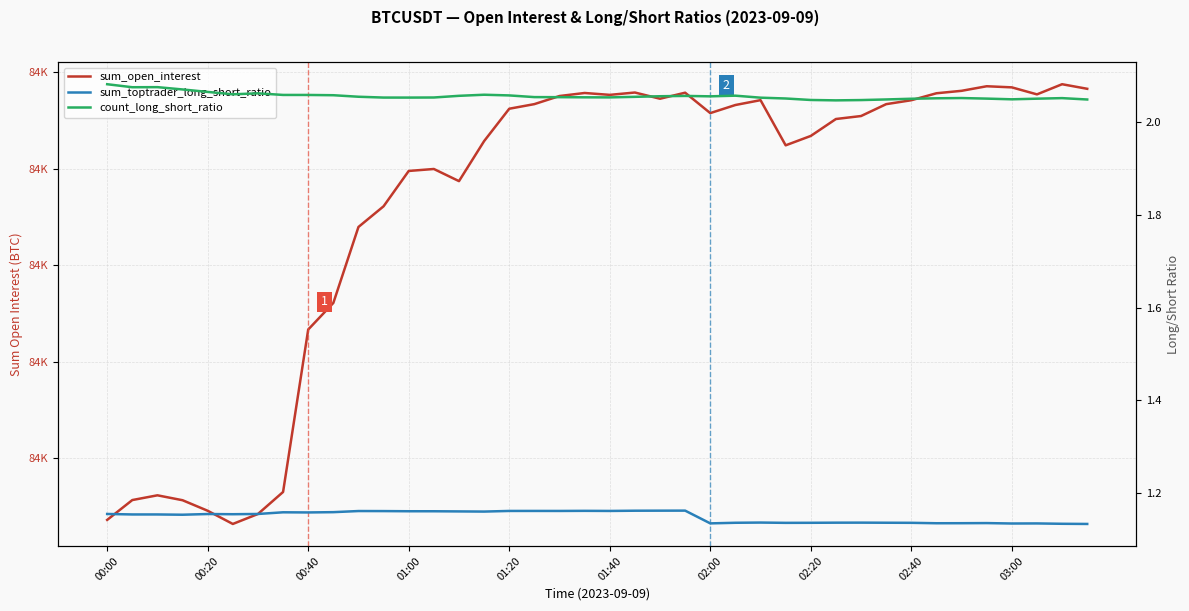

What is the average value of the sum_open_interest series?

84123.1